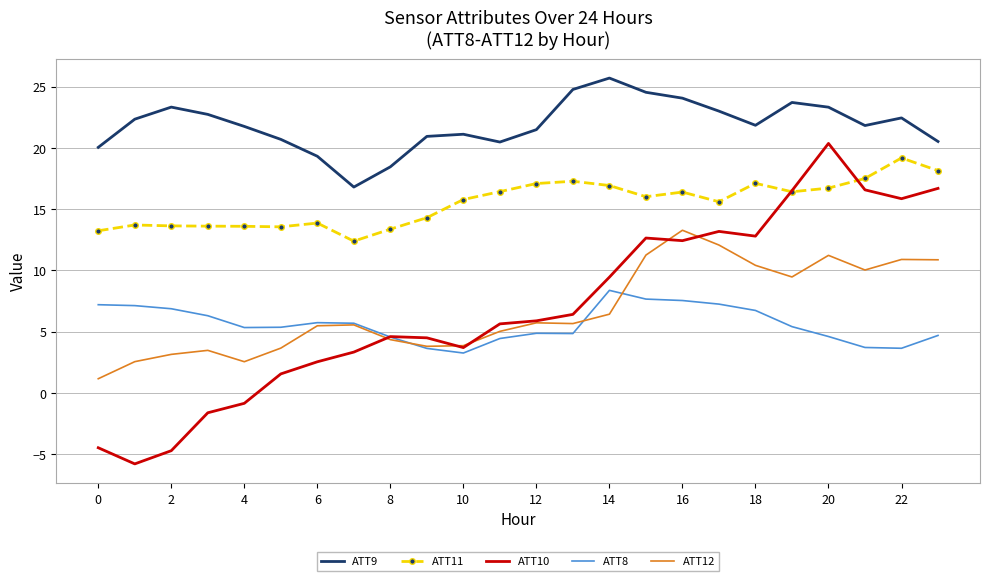

Which series has the largest range (max minus min)?

ATT10